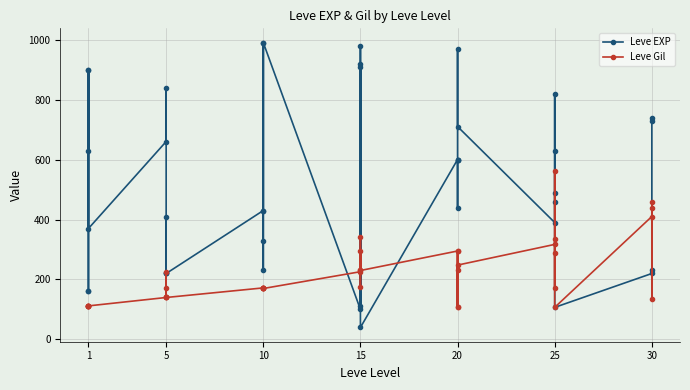

How many data points in Leve EXP are less than 490?

20